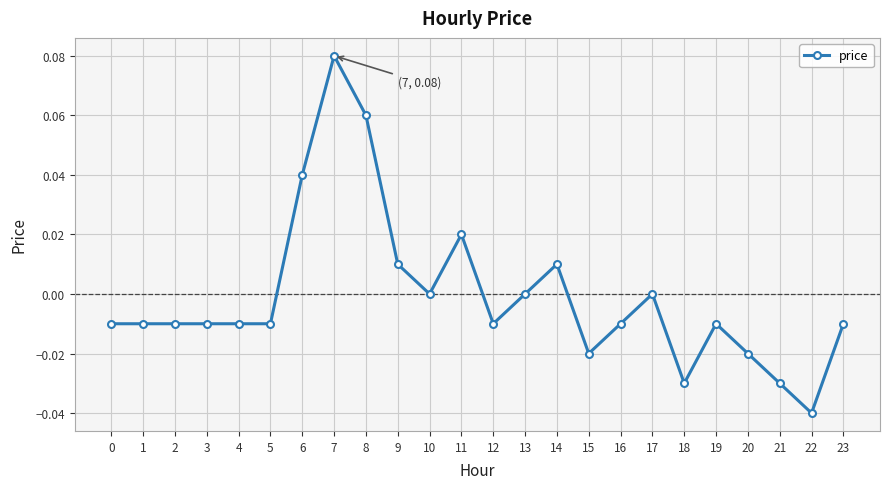

True or false: the data has more than 1 interior local peaks.

True